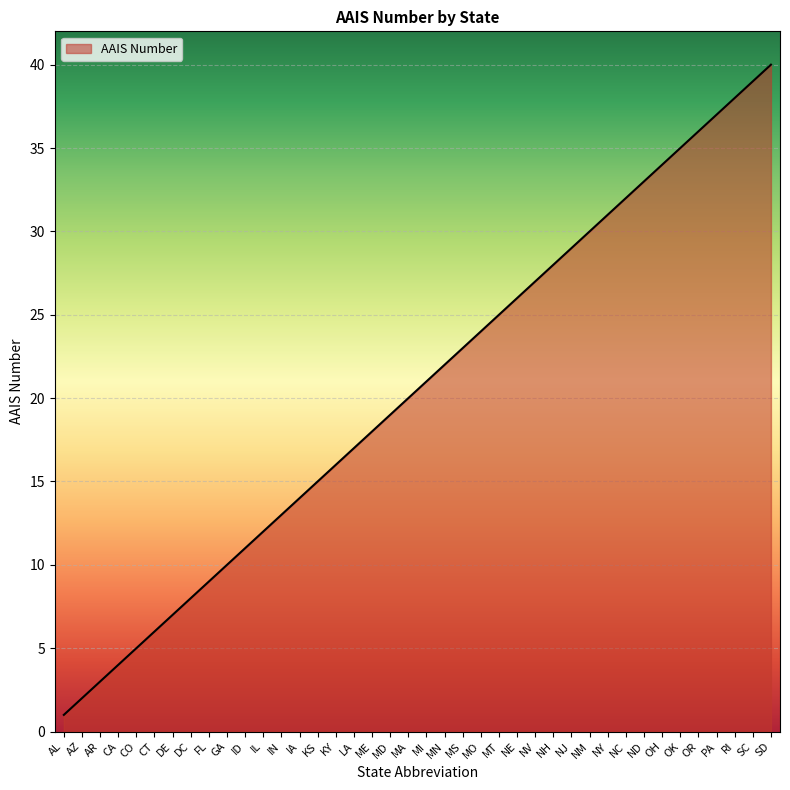

Where is the data nearest to the value 20?

MA